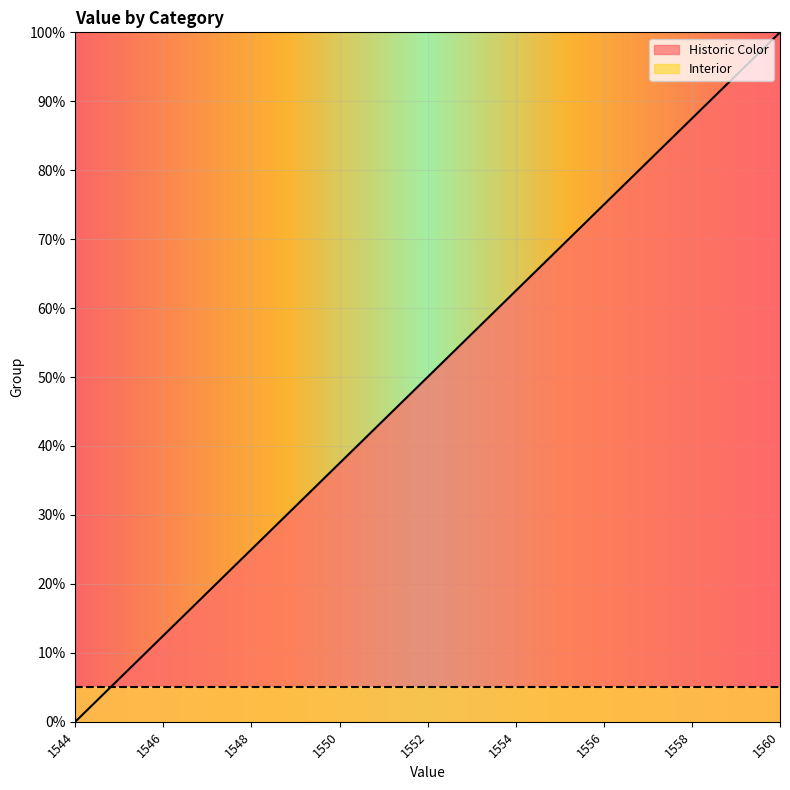

What is the value of the 16th point from the left?

93.8